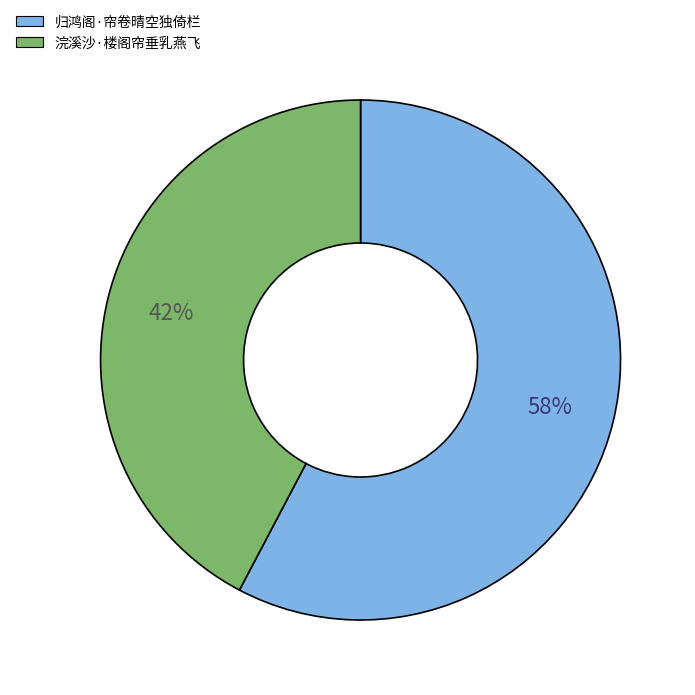

Does any single category account for the majority?

Yes